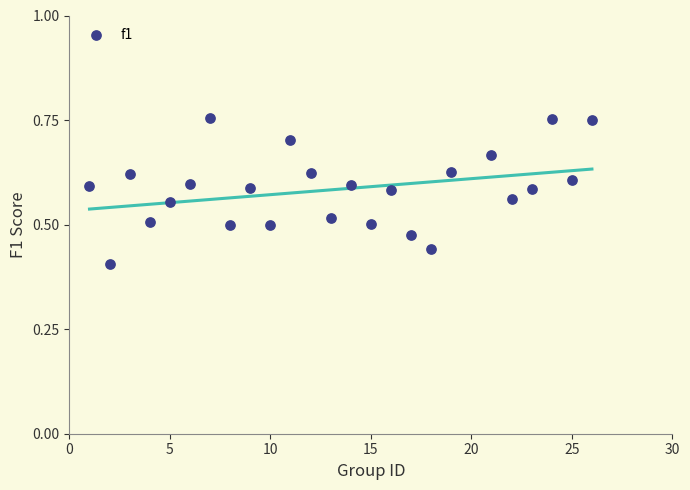

What is the range of X values (max minus min)?

25.0